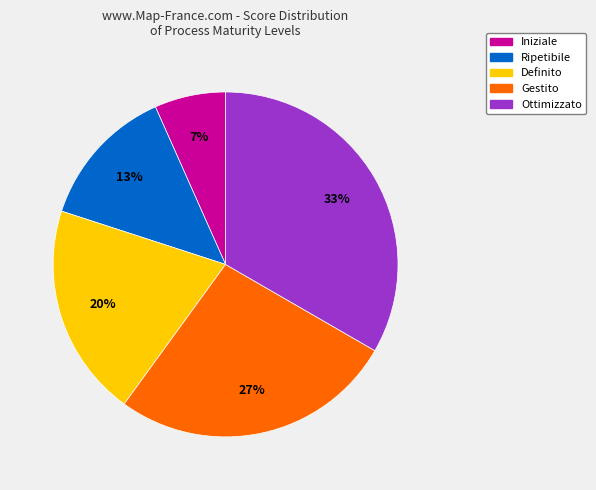

Rank the categories by value from lowest to highest.

Iniziale, Ripetibile, Definito, Gestito, Ottimizzato